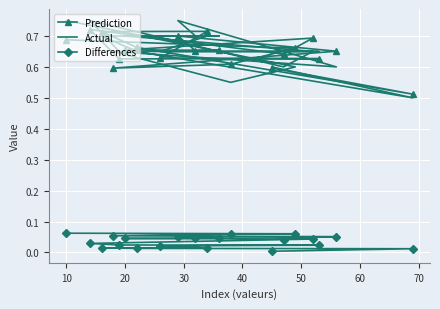

Which series has the largest total across all categories?

Actual